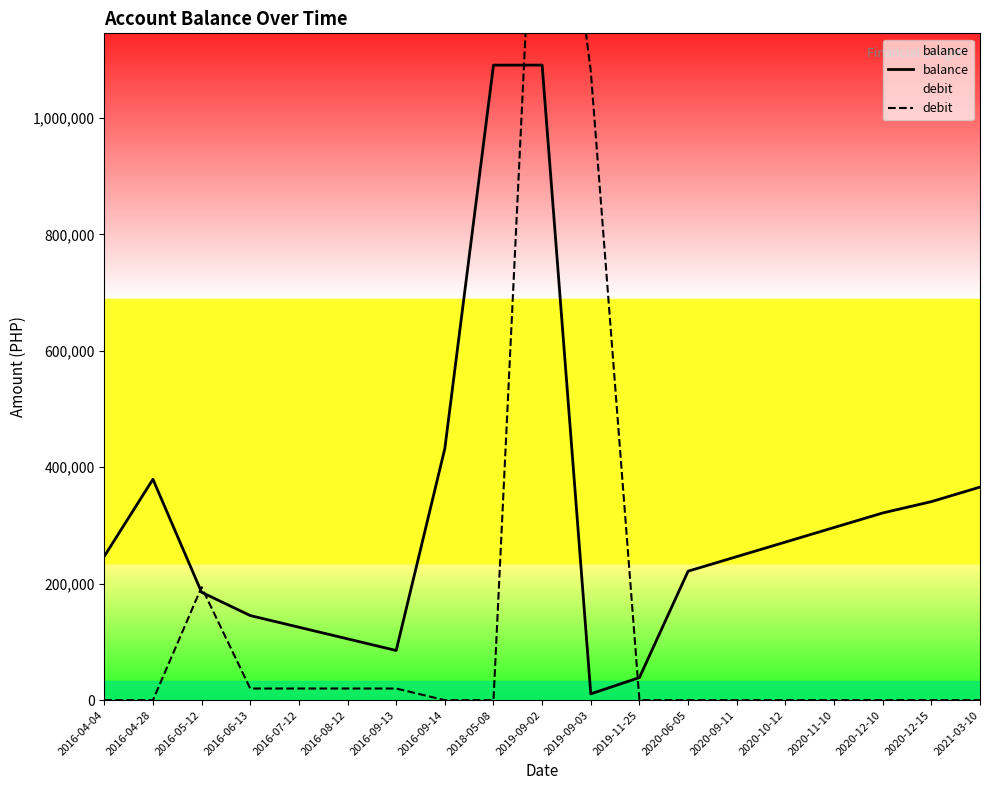

Which category has the lowest value across all series?

2016-04-04